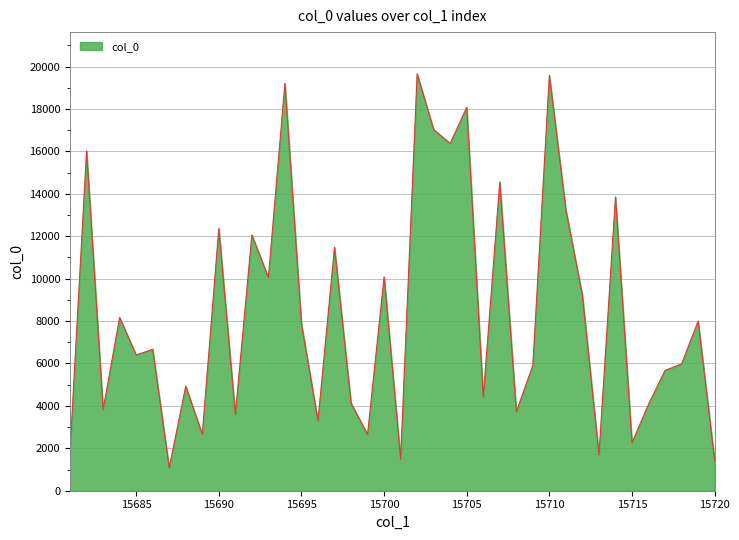

What is the minimum value shown in the chart?

1087